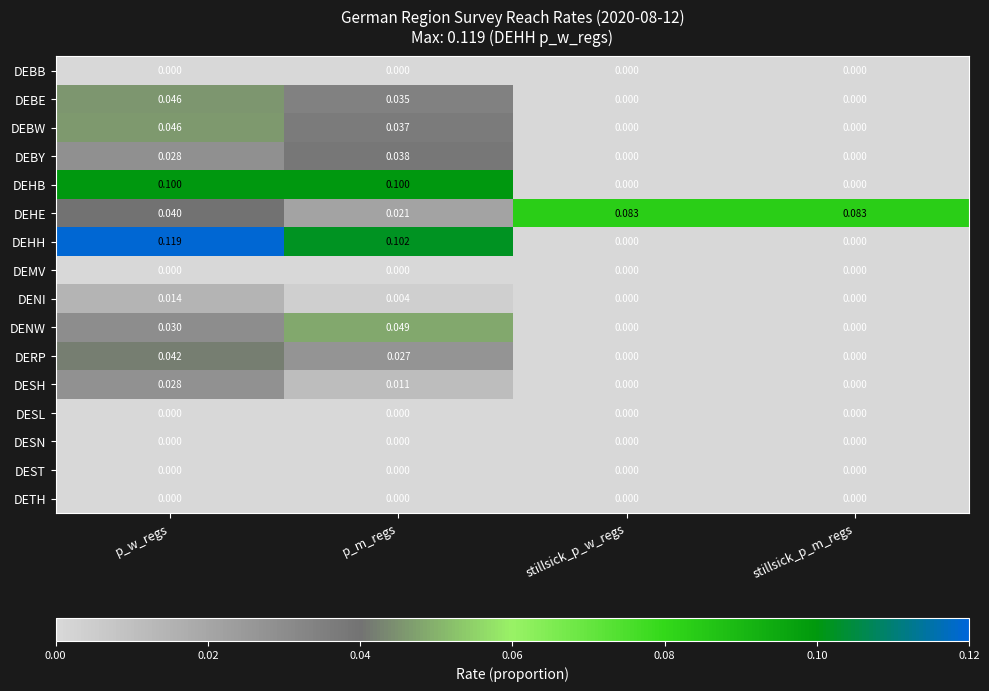

What is the spread (max minus min) of values at p_w_regs?

0.1